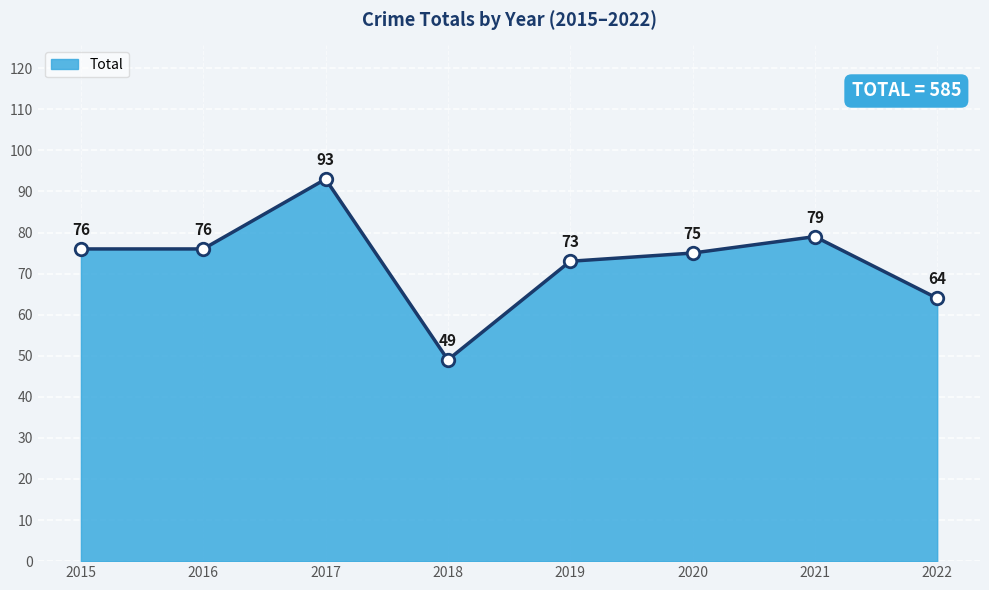

Reading left to right, list all the values displayed in this chart.

76	76	93	49	73	75	79	64